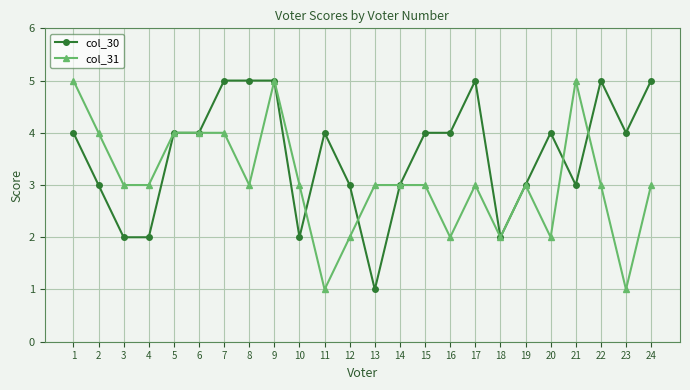

The value of col_31 at 16 is 2. True or false?

True